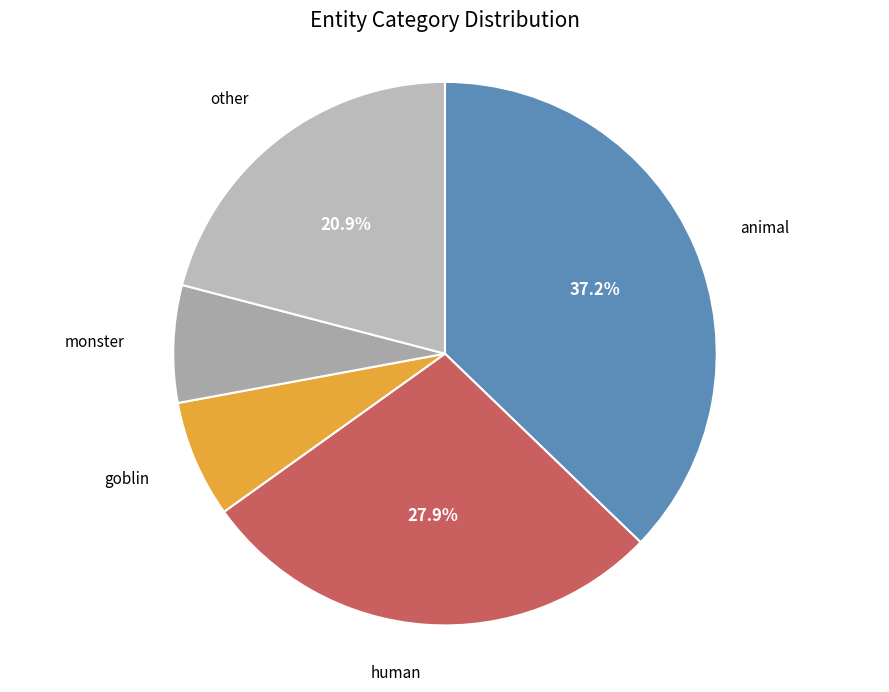

What portion of the pie excludes other?

79.1%